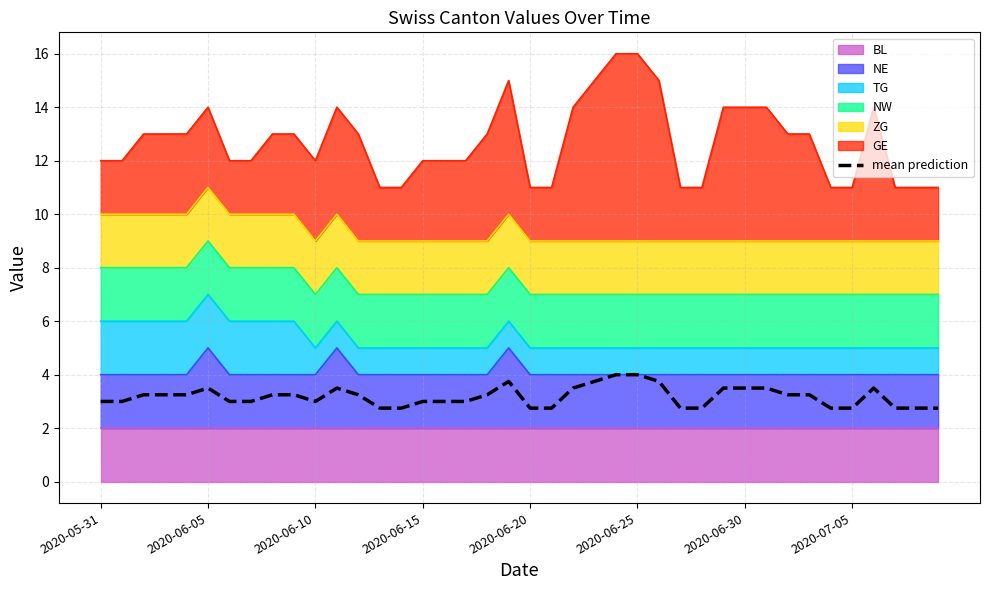

True or false: the data has more than 2 interior local peaks.

True